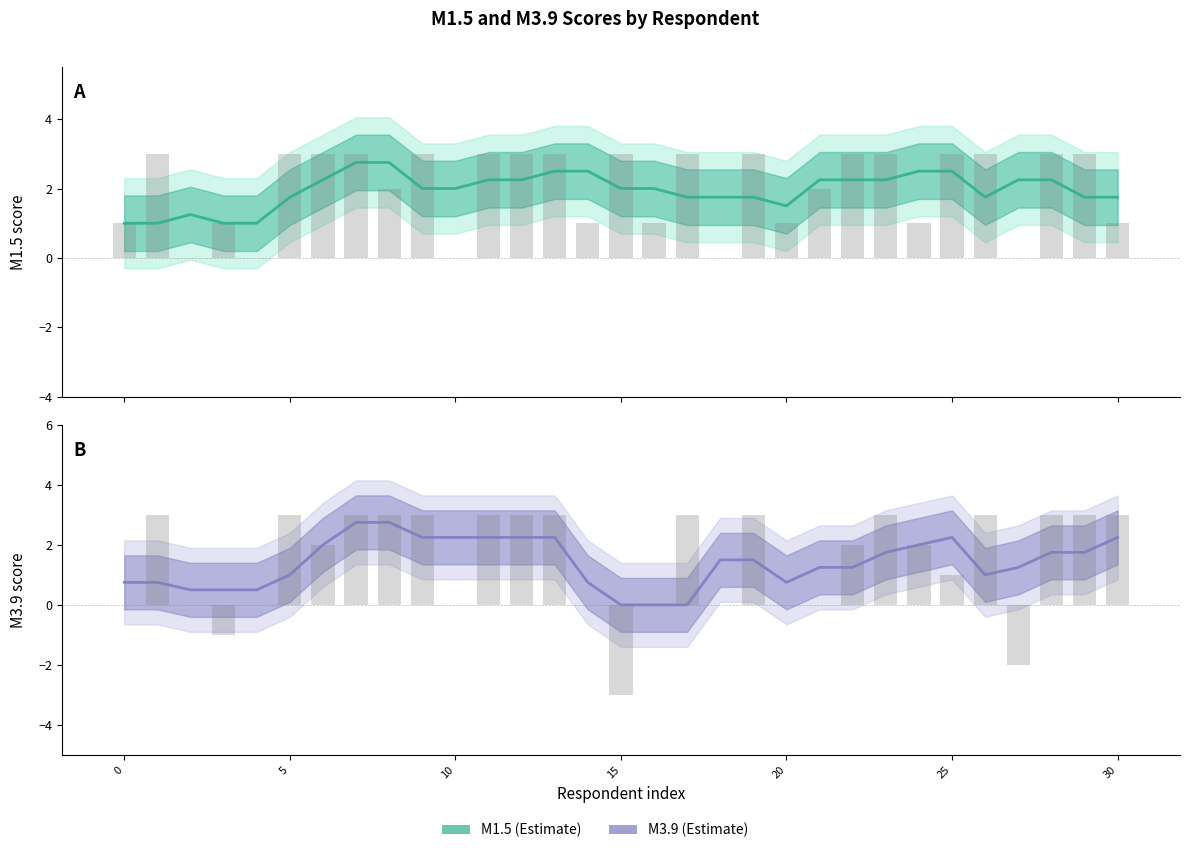

How many values in M3.9 are above zero?

28